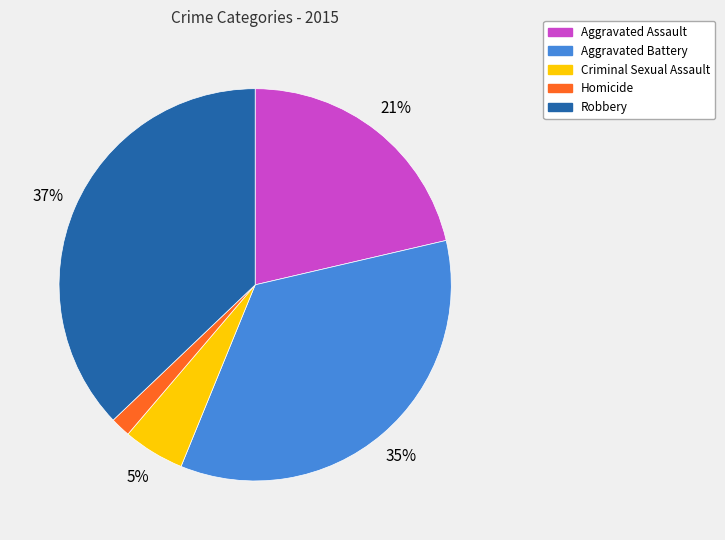

To the nearest percent, what percentage of the pie is Homicide?

2%